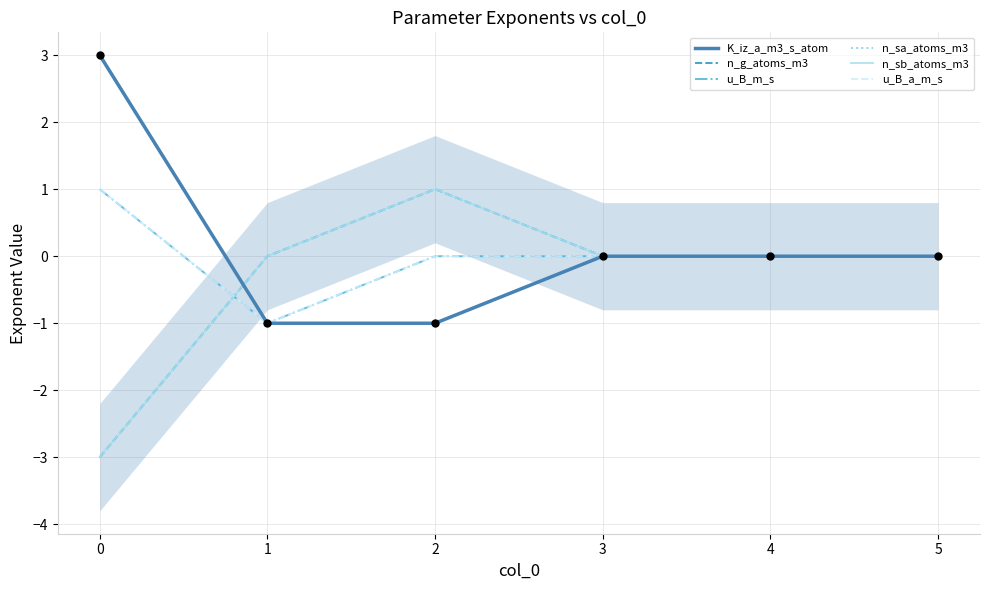

Is the value of n_sa_atoms_m3 at 3 greater than the value of u_B_a_m_s at 1?

Yes